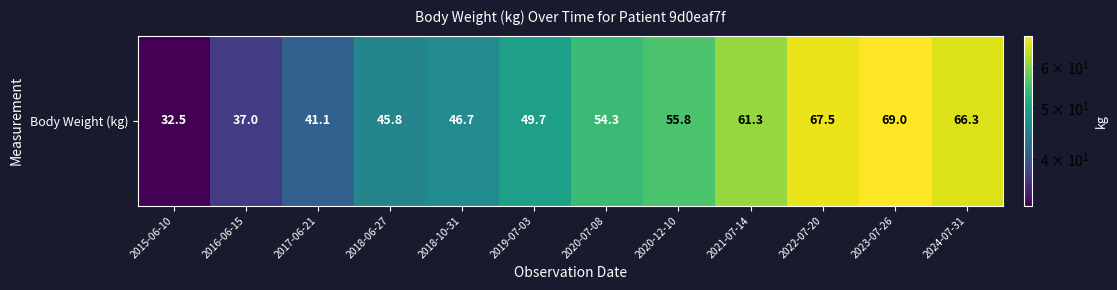

Reading left to right, what are all the values shown in this chart?

32.5	37.0	41.1	45.8	46.7	49.7	54.3	55.8	61.3	67.5	69.0	66.3